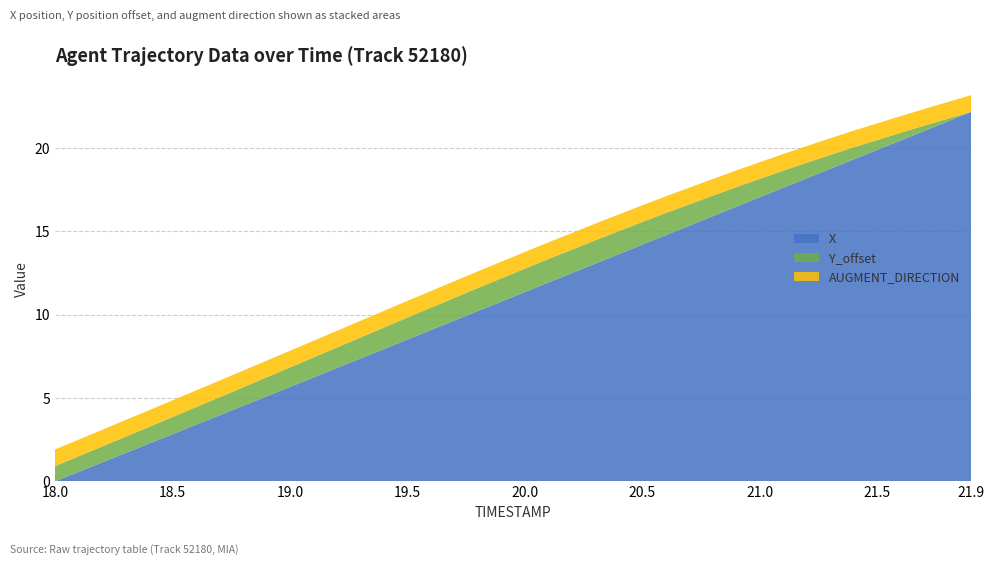

At which label does X reach its minimum?

18.0